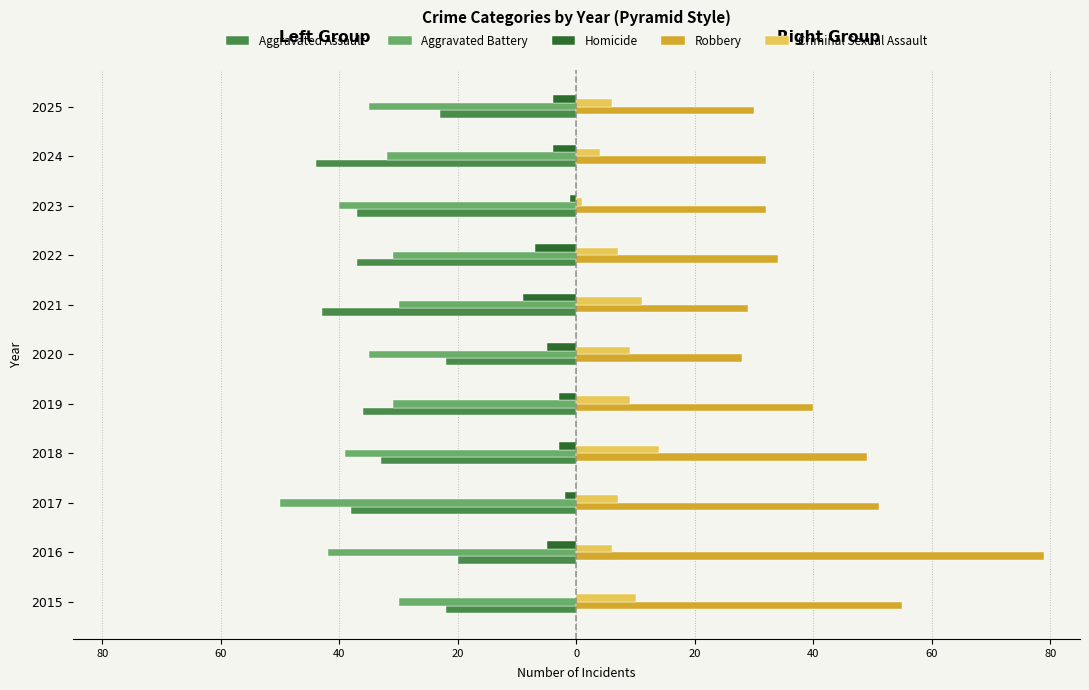

What is the difference between the second highest and second lowest values in the Criminal Sexual Assault series?

7